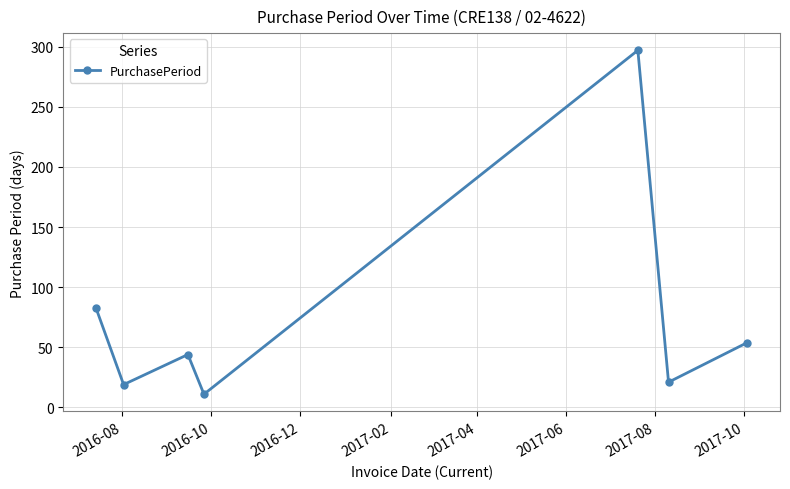

What is the value of the 1st point from the left?

83